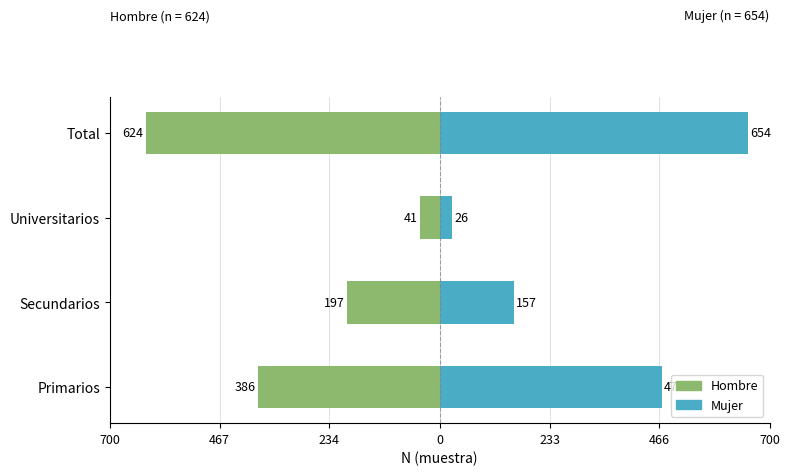

Rank the series at Secundarios from lowest to highest value.

Hombre, Mujer